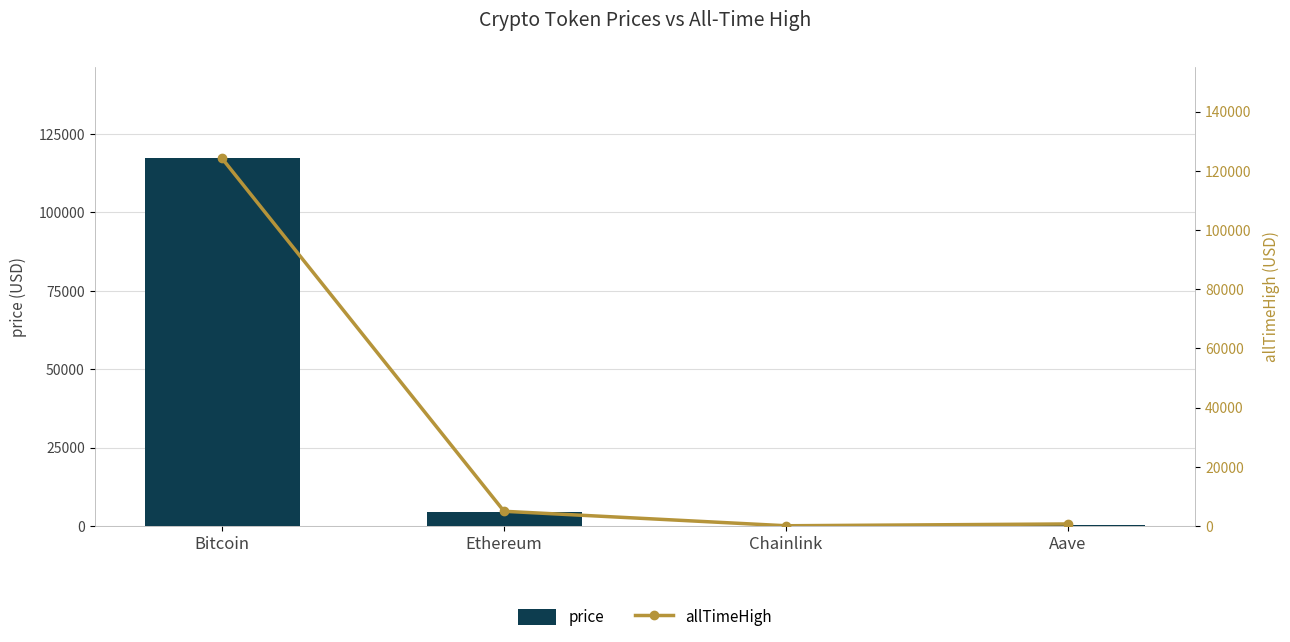

What is the label of the 3rd bar from the left?

Chainlink